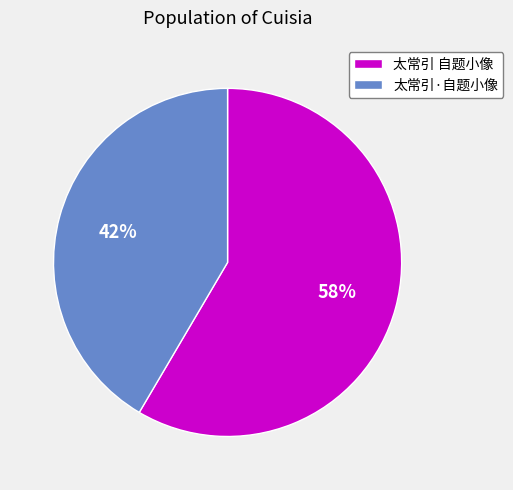

Combined, do 太常引·自题小像 and 太常引 自题小像 account for over 50%?

Yes